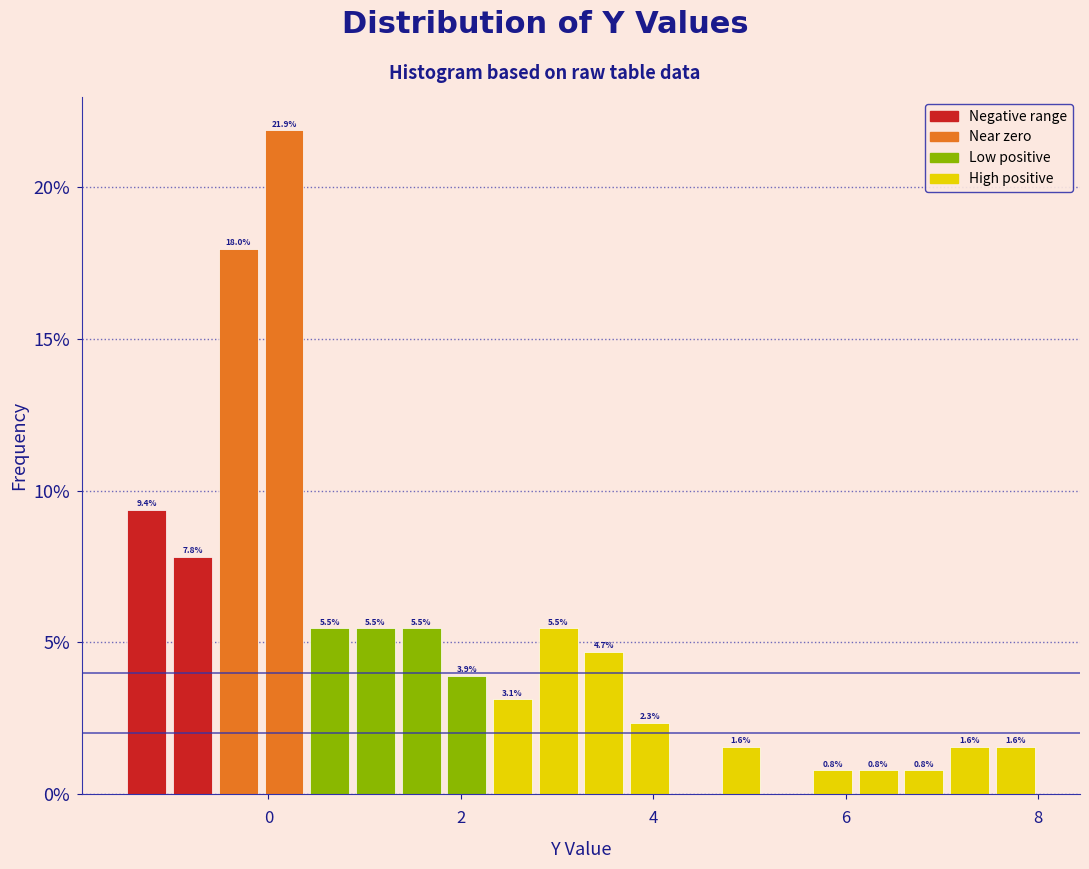

Read against the x-axis, roughly where is the centre of the tallest bar?

0.2